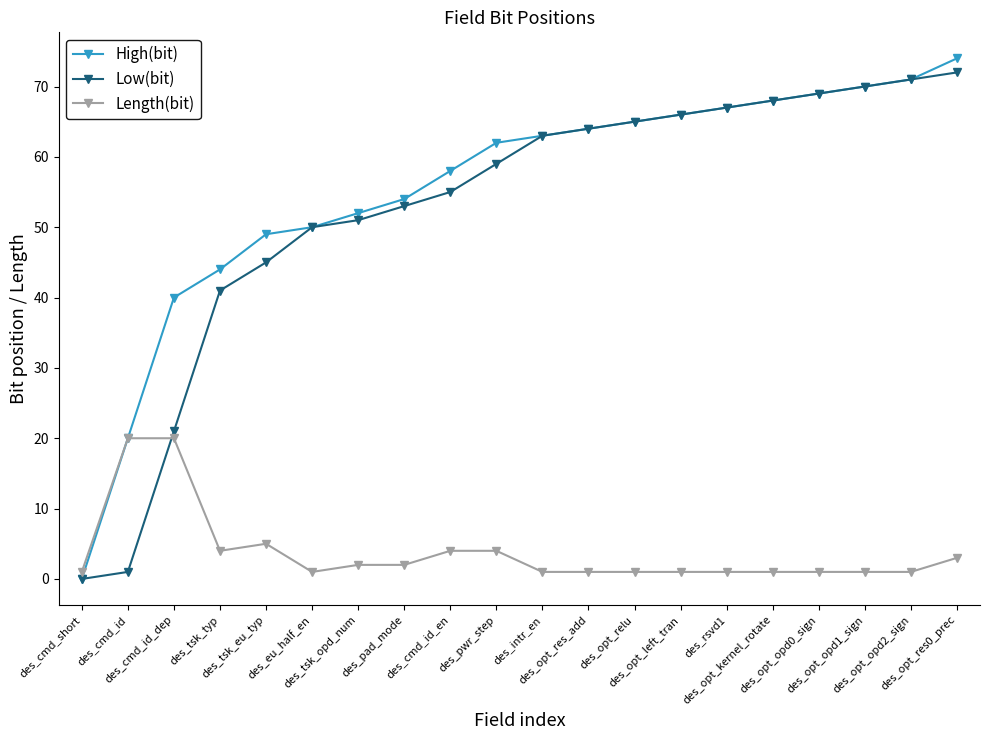

At how many categories does at least one series exceed 30?

18